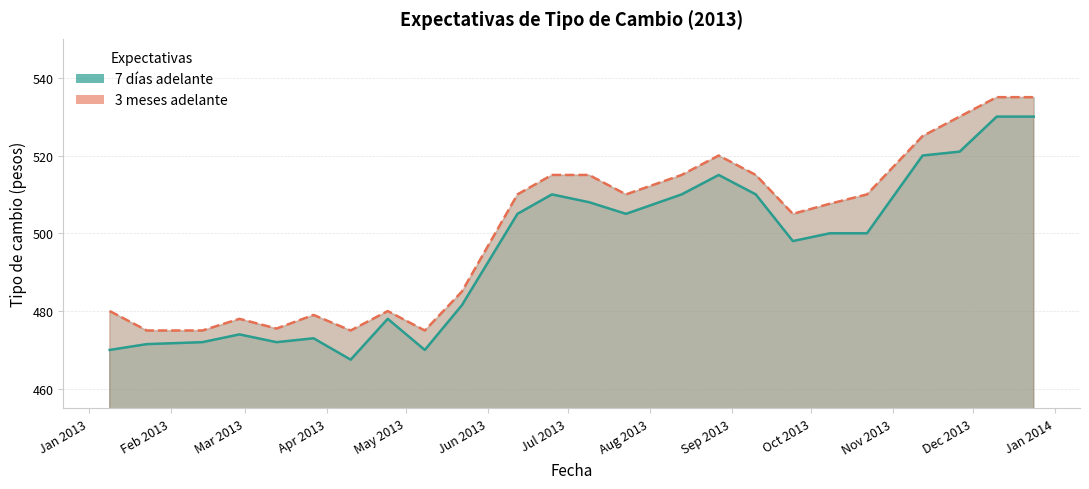

At which label does 7 días adelante reach its peak?

10-12-2013